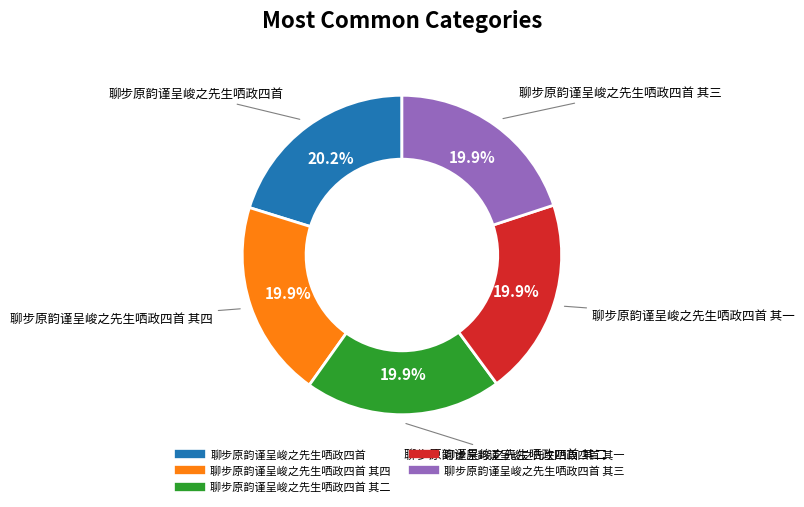

Is there any slice that represents more than half of the pie?

No